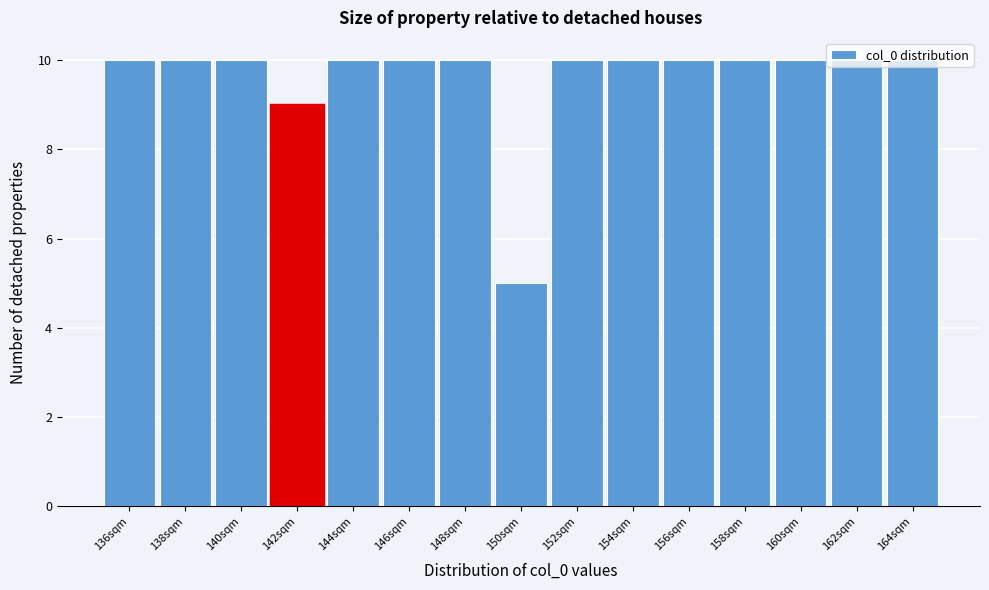

Which label corresponds to the smallest value in the chart?

150sqm